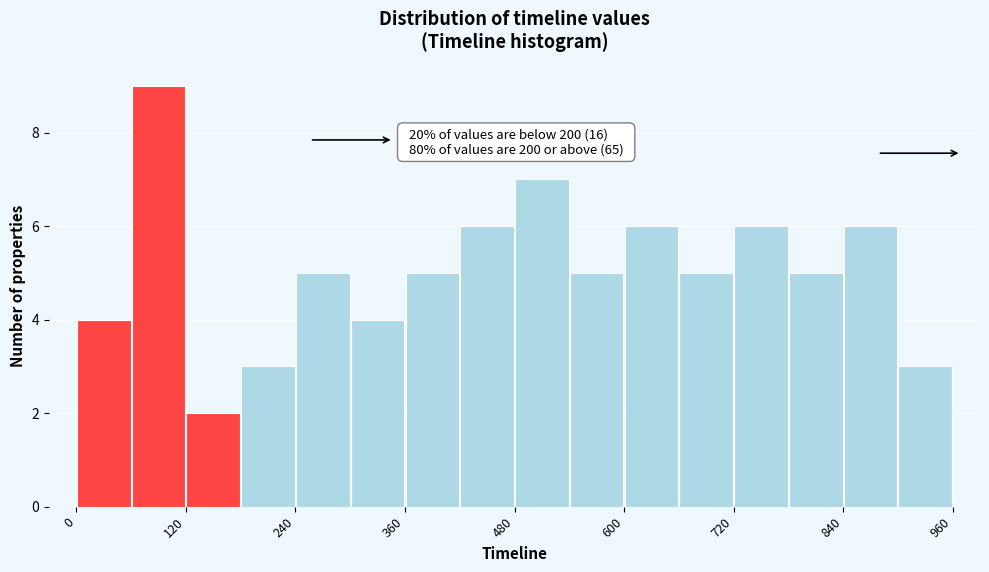

Around what value on the x-axis is the tallest bar? Give the approximate position of its centre, as read against the axis.

100